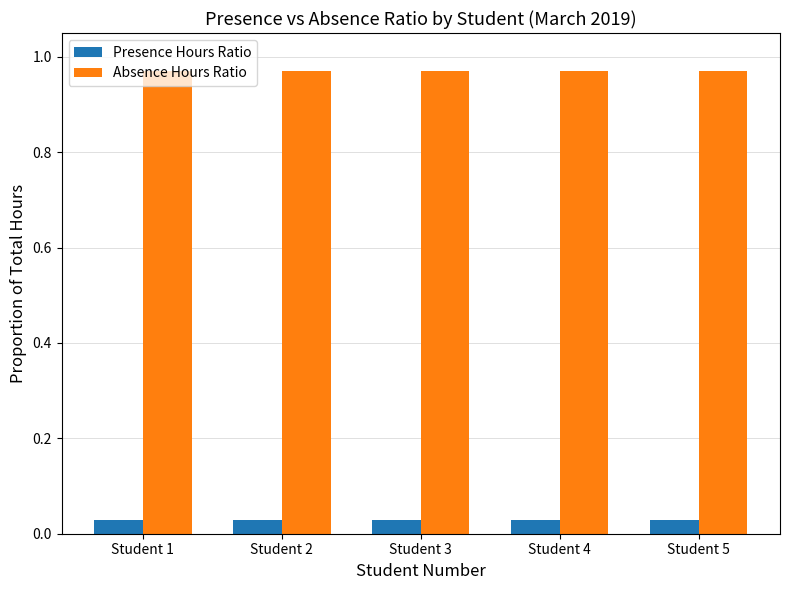

At how many categories does at least one series exceed 0?

5